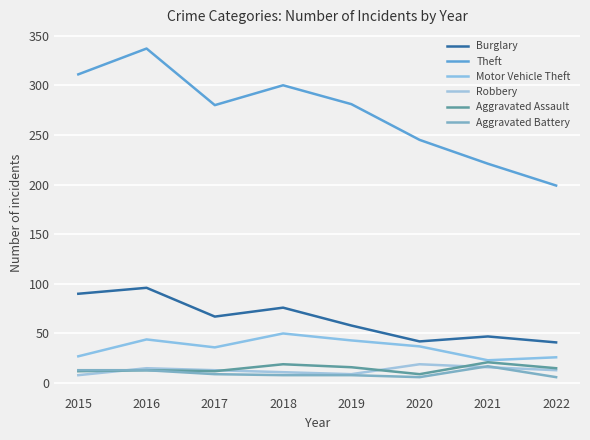

Count the number of categories in the chart.

8